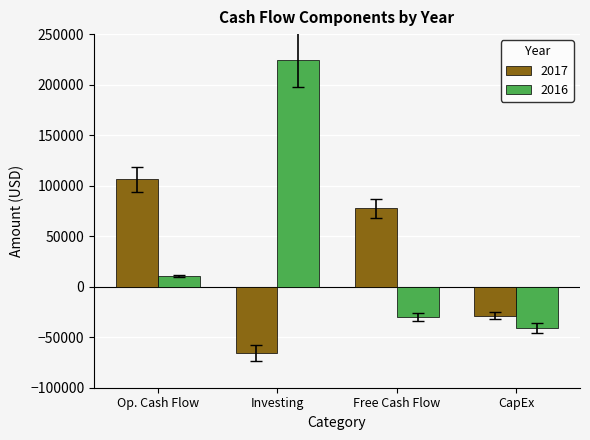

At which category is the sum across all series the highest?

Investing